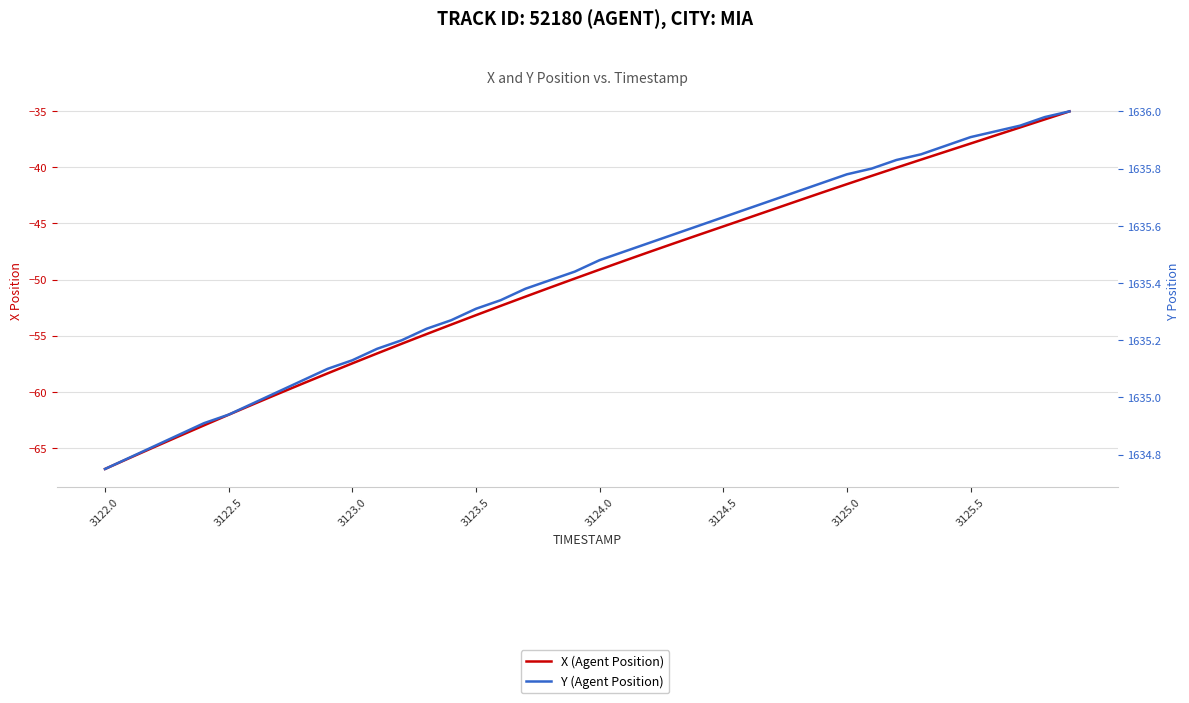

True or false: X (Agent Position) has more than 0 points higher than both neighbors.

False